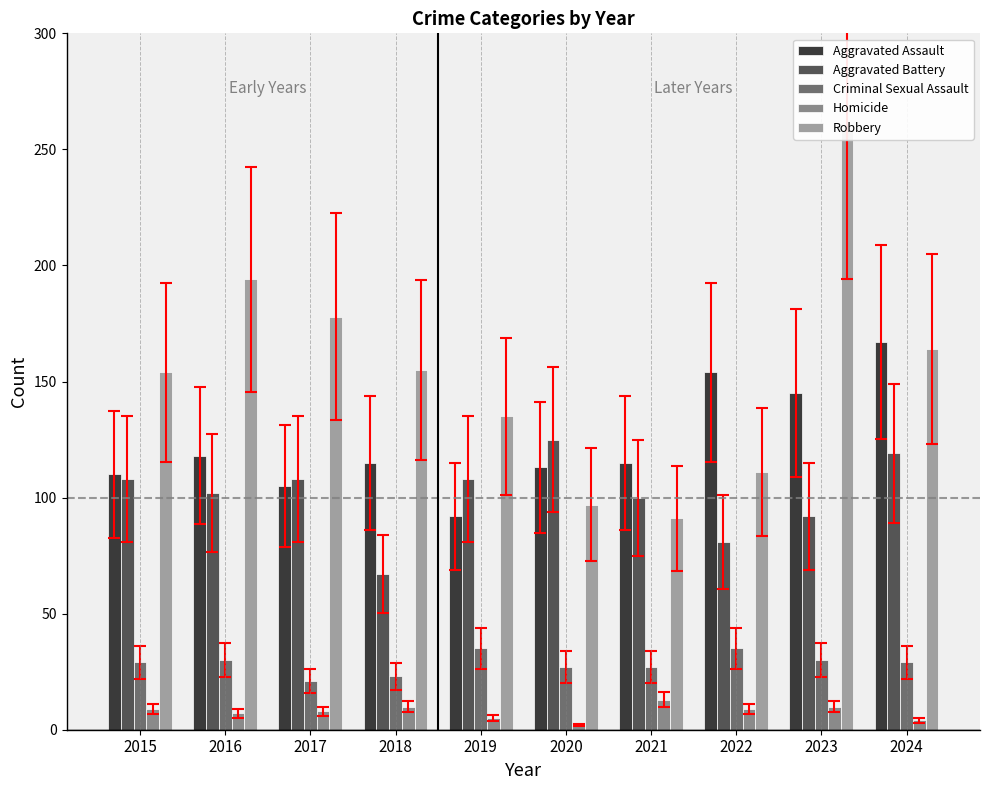

Reading left to right, transcribe all the data shown in this chart.

Aggravated Assault: 2015=110	2016=118	2017=105	2018=115	2019=92	2020=113	2021=115	2022=154	2023=145	2024=167
Aggravated Battery: 2015=108	2016=102	2017=108	2018=67	2019=108	2020=125	2021=100	2022=81	2023=92	2024=119
Criminal Sexual Assault: 2015=29	2016=30	2017=21	2018=23	2019=35	2020=27	2021=27	2022=35	2023=30	2024=29
Homicide: 2015=9	2016=7	2017=8	2018=10	2019=5	2020=2	2021=13	2022=9	2023=10	2024=4
Robbery: 2015=154	2016=194	2017=178	2018=155	2019=135	2020=97	2021=91	2022=111	2023=259	2024=164